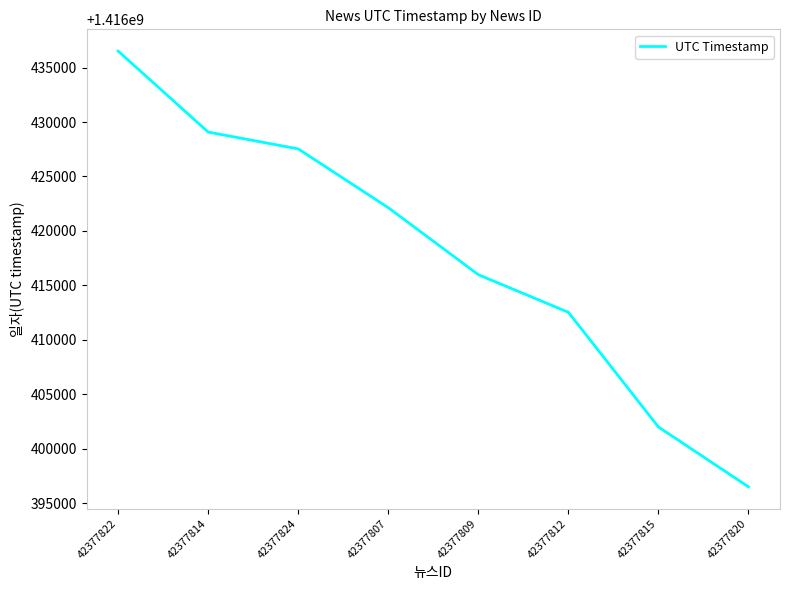

True or false: the data shows 1416427530 at 42377824.

True